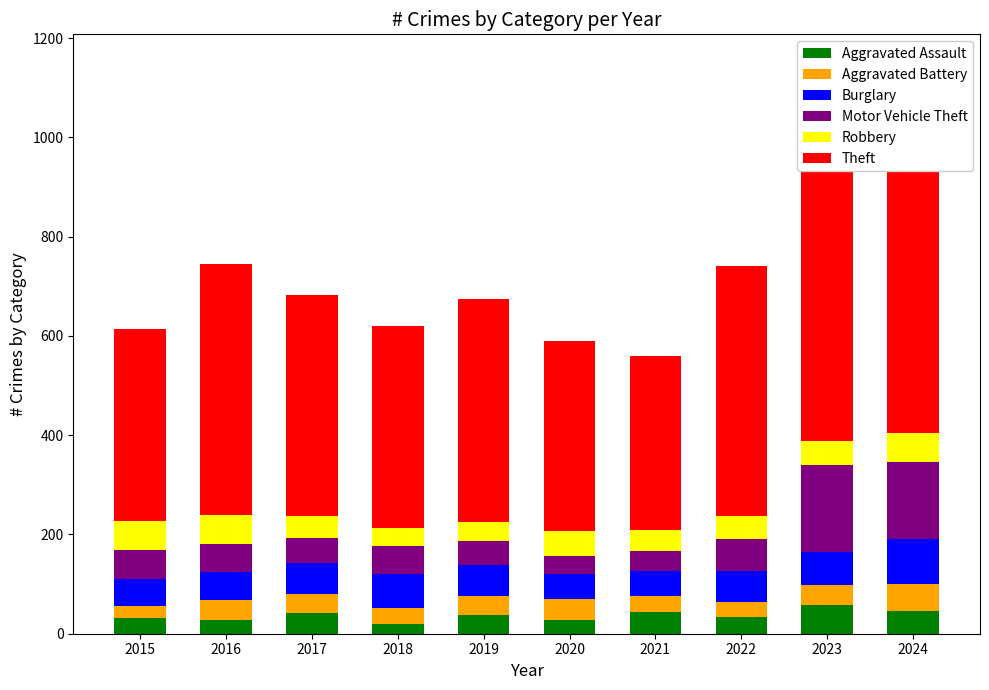

How many bars are there in total?

60